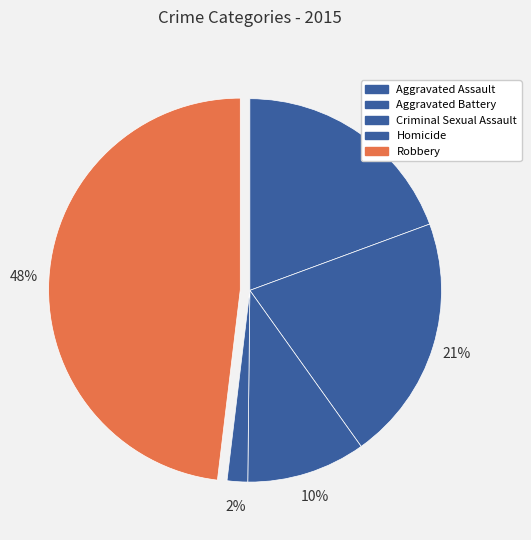

To the nearest percent, what percentage of the pie is Aggravated Battery?

21%